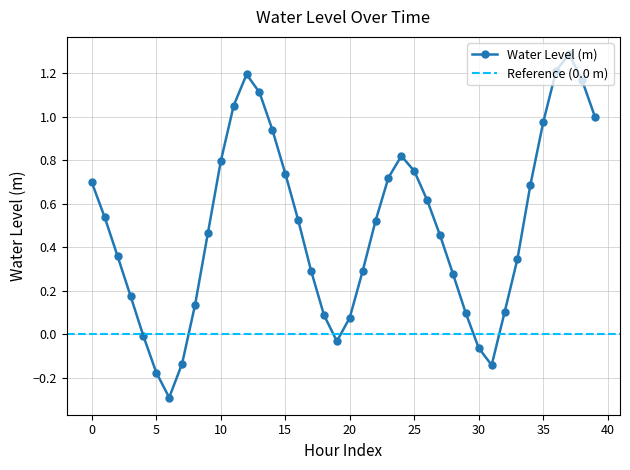

What is the highest value of the Water Level (m) series?

1.3